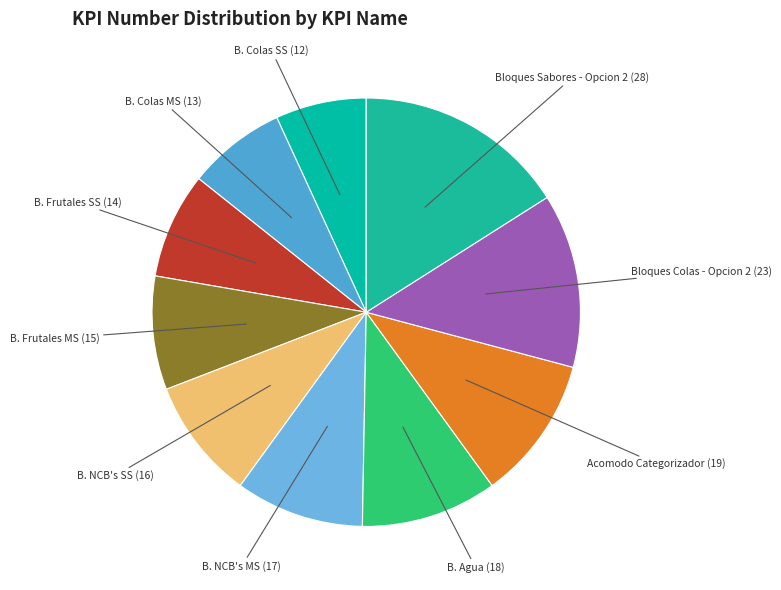

How many slices are in this pie chart?

10